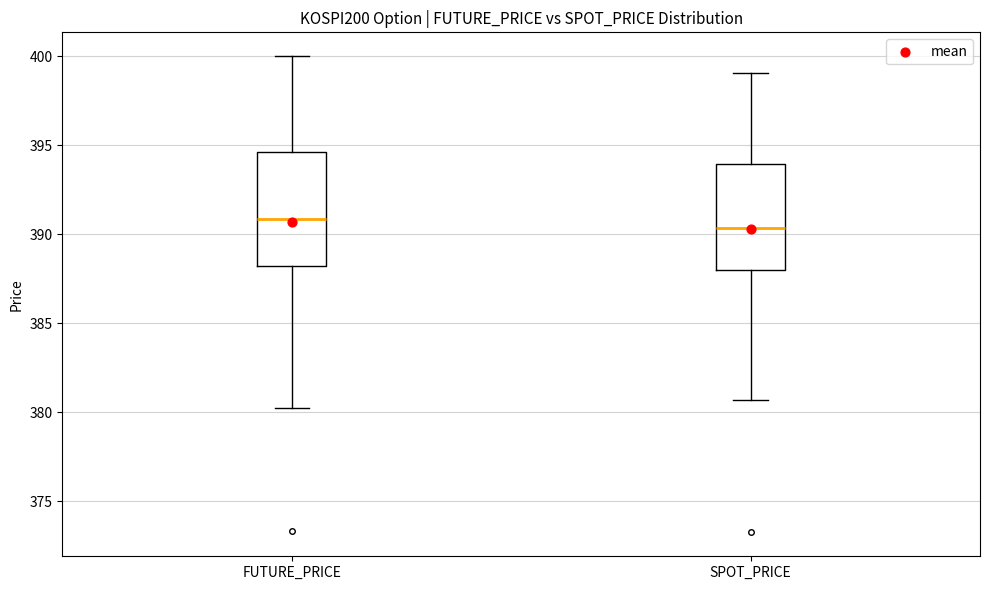

Reading left to right, read every box against the y-axis: the position of its median line, the range the box covers, and the ends of its whiskers. The values are not printed on the chart, so give them approximately, as read against the axis.

FUTURE_PRICE: median 391.0, box 388.0 to 394.5, whiskers 380.5 to 400.0
SPOT_PRICE: median 390.5, box 388.0 to 394.0, whiskers 380.5 to 399.0